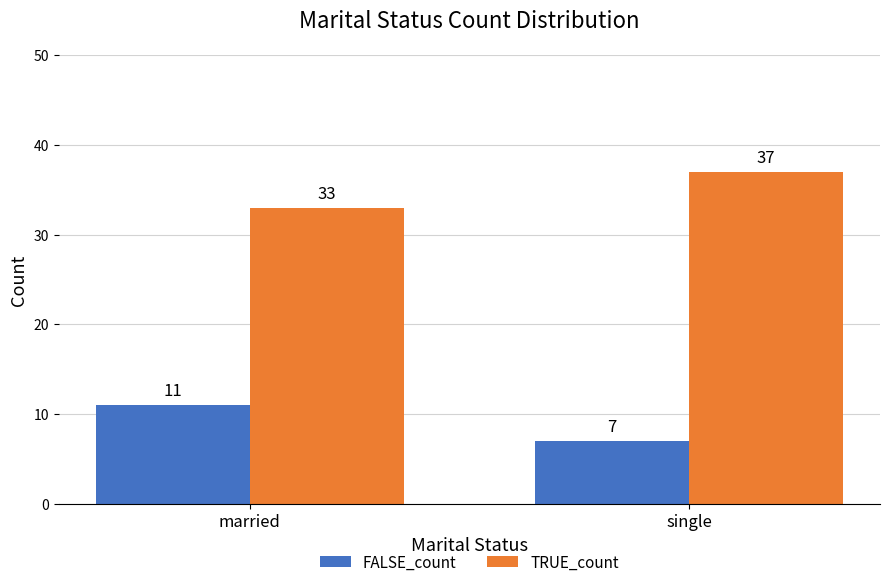

What is the sum of the TRUE_count values at married and single?

70